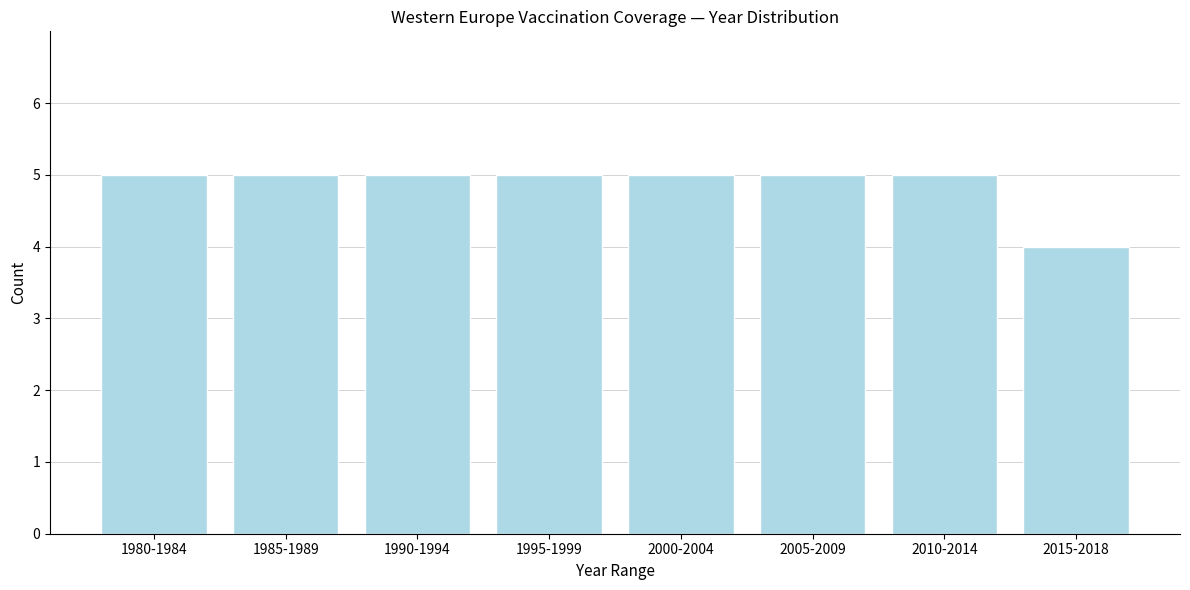

Reading left to right, extract all data points from this chart.

5	5	5	5	5	5	5	4